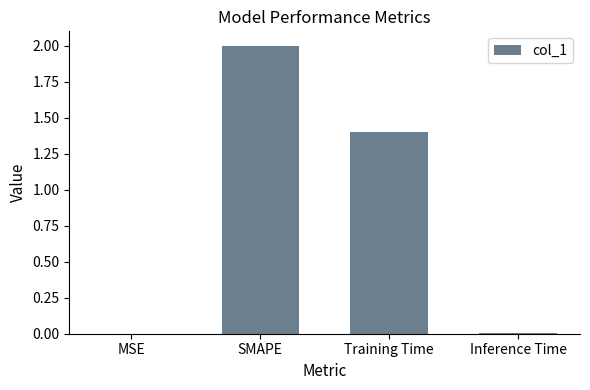

What is the difference between the values at SMAPE and Training Time?

0.6